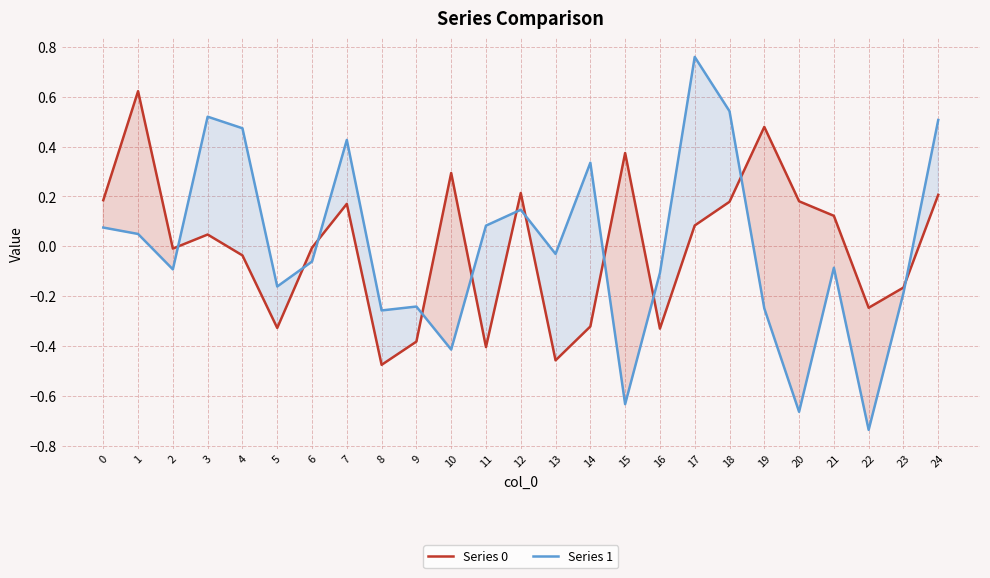

How many interior local valleys does the Series 1 series have?

8